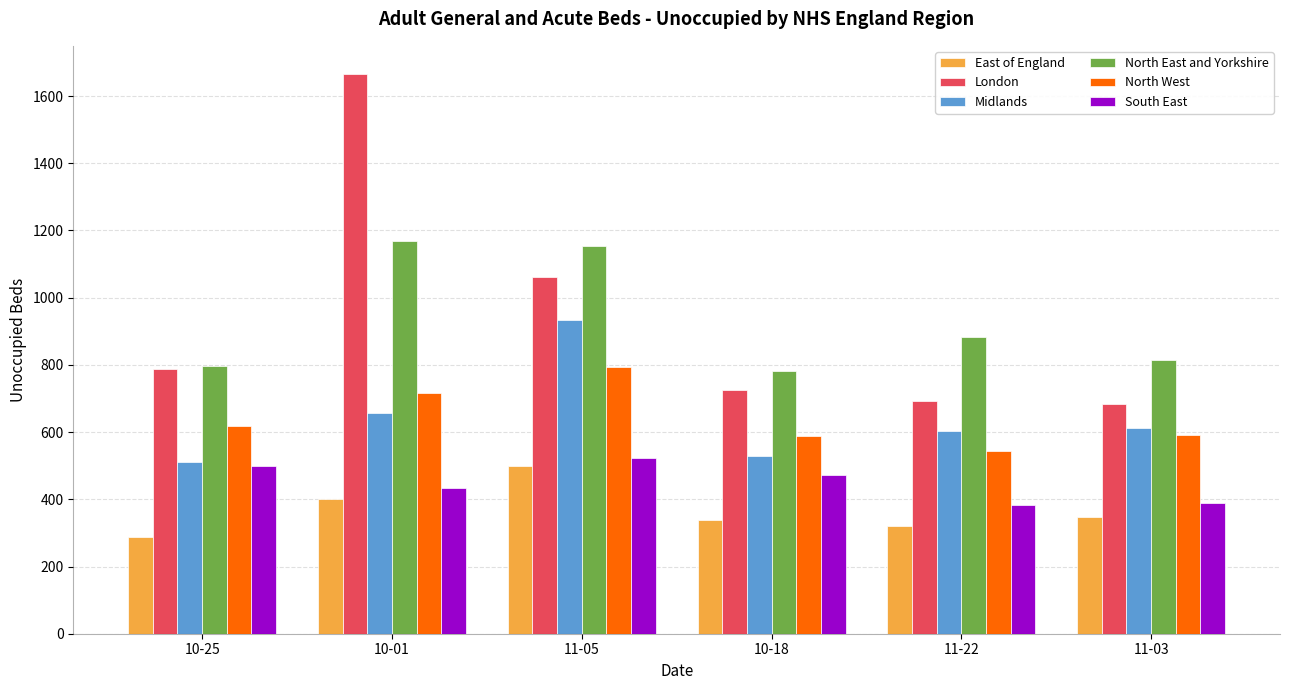

At which label does North West reach its minimum?

11-22